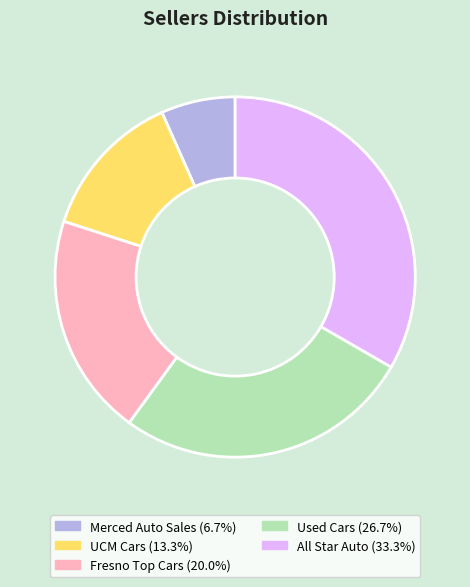

Count the number of slices in the pie.

5